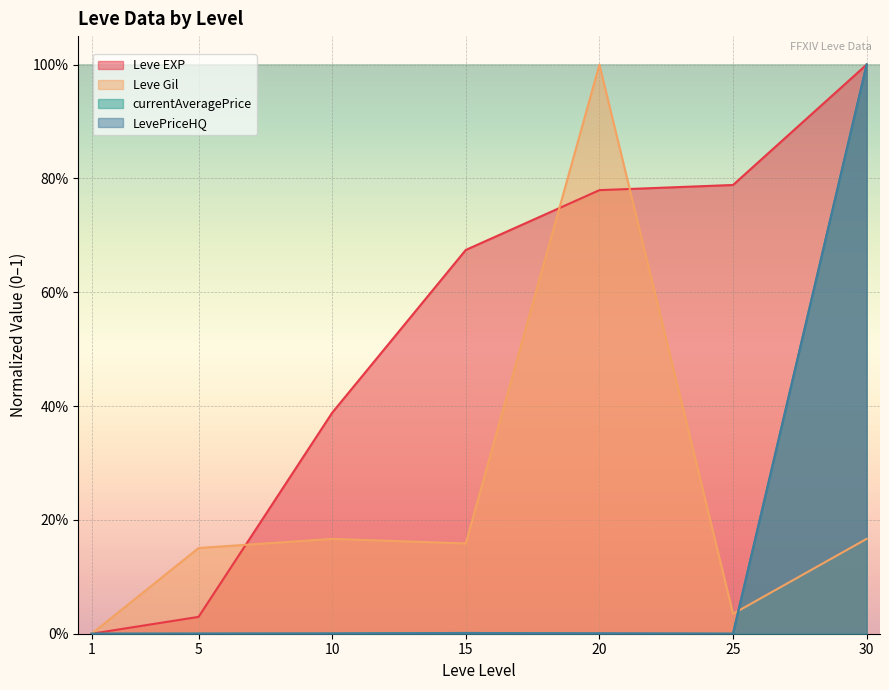

How many intersections are there between Leve Gil and LevePriceHQ?

2